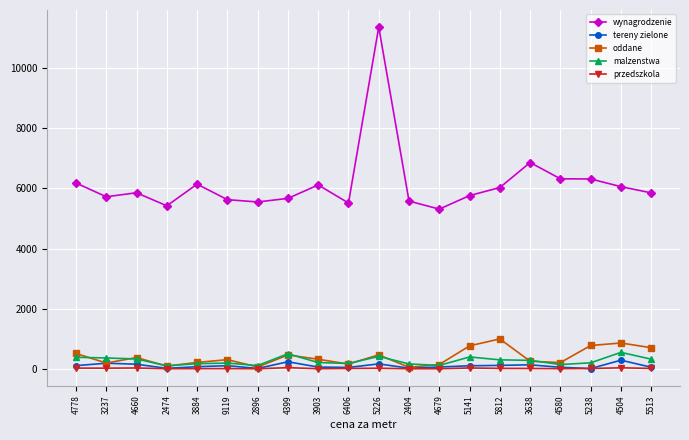

In przedszkola, how many points are higher than both neighbors (excluding endpoints)?

6